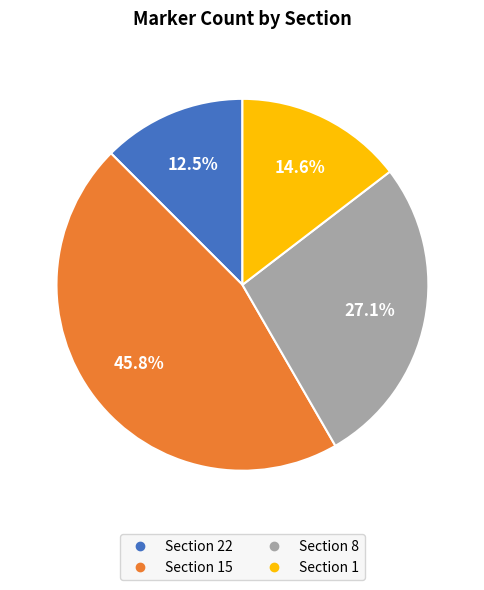

Is there a majority slice in this chart?

No